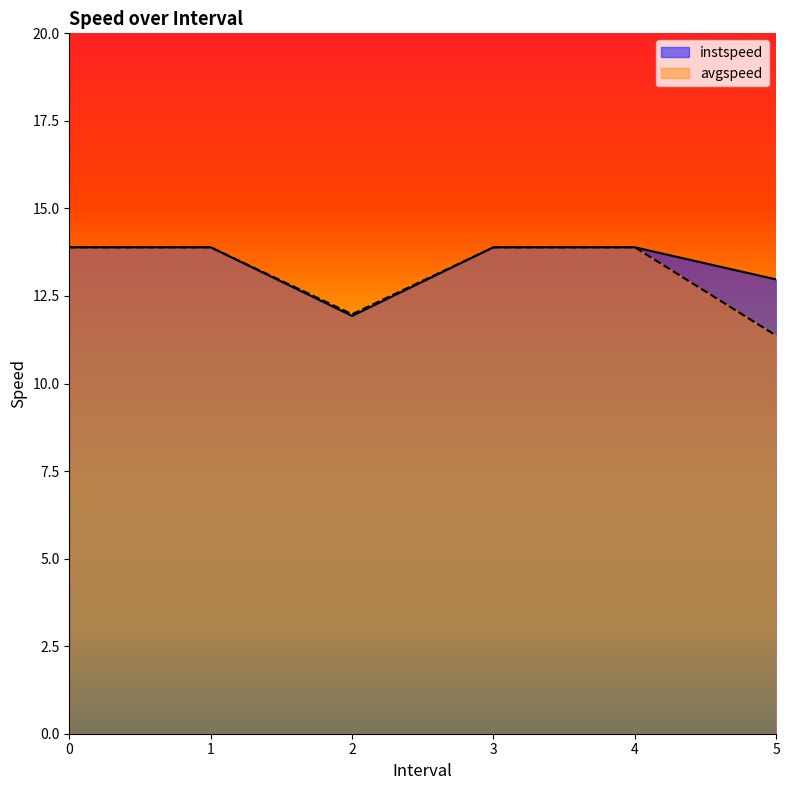

How many lines are shown in the chart?

2